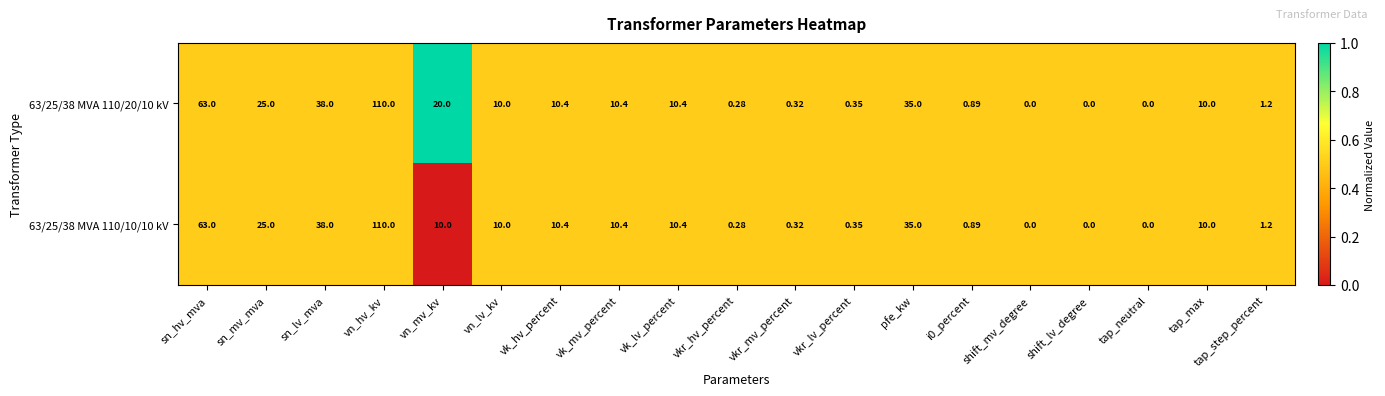

Which category has the highest value across all series?

vn_hv_kv